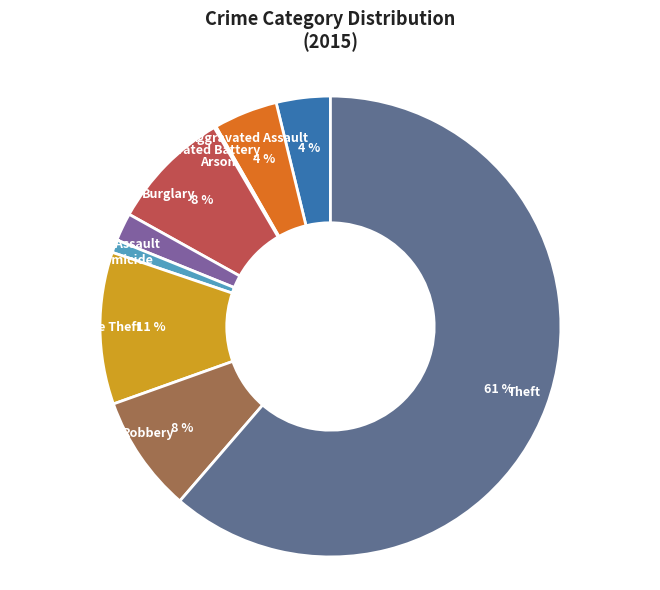

Do Motor Vehicle Theft and Robbery together represent more than half of the pie?

No